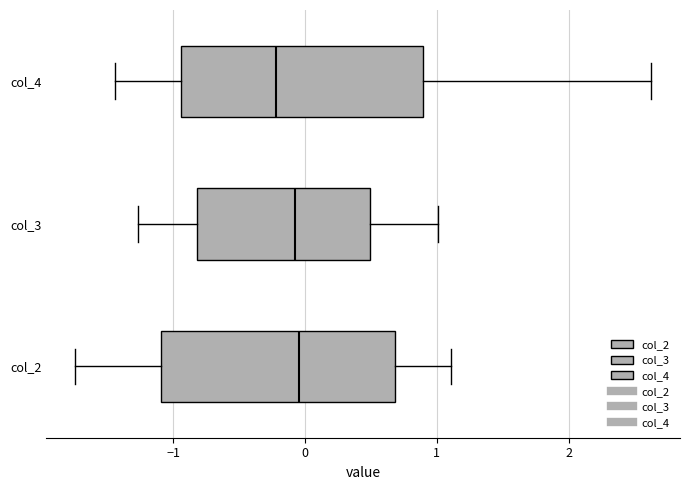

Reading bottom to top, read every box against the x-axis: the position of its median line, the range the box covers, and the ends of its whiskers. The values are not printed on the chart, so give them approximately, as read against the axis.

col_2: median 0.0, box -1.1 to 0.7, whiskers -1.7 to 1.1
col_3: median -0.1, box -0.8 to 0.5, whiskers -1.3 to 1.0
col_4: median -0.2, box -0.9 to 0.9, whiskers -1.4 to 2.6